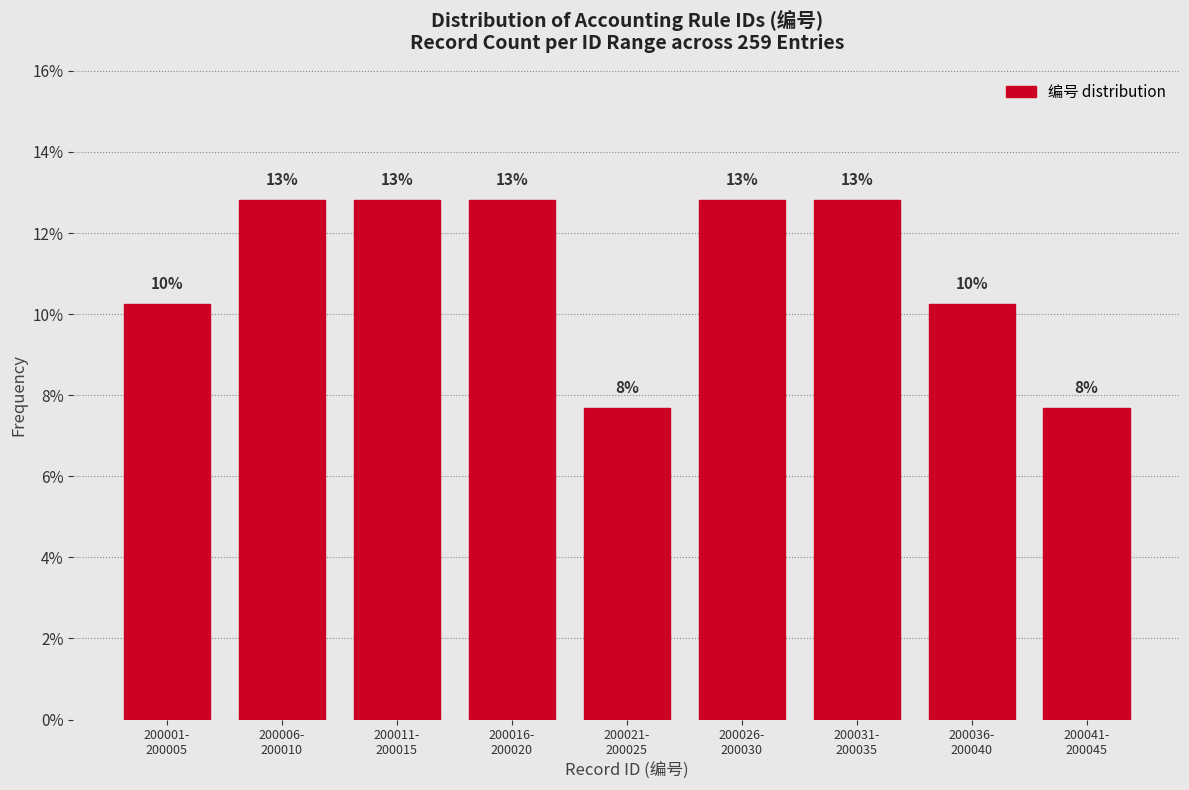

Are the bars horizontal?

No